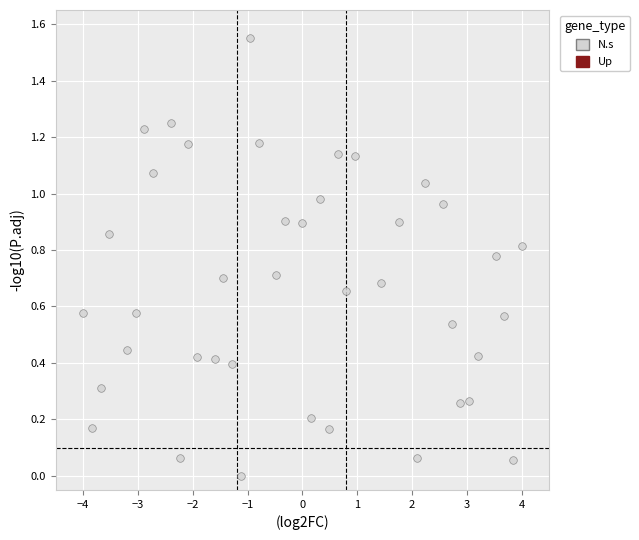

What is the range of X values (max minus min)?

8.0